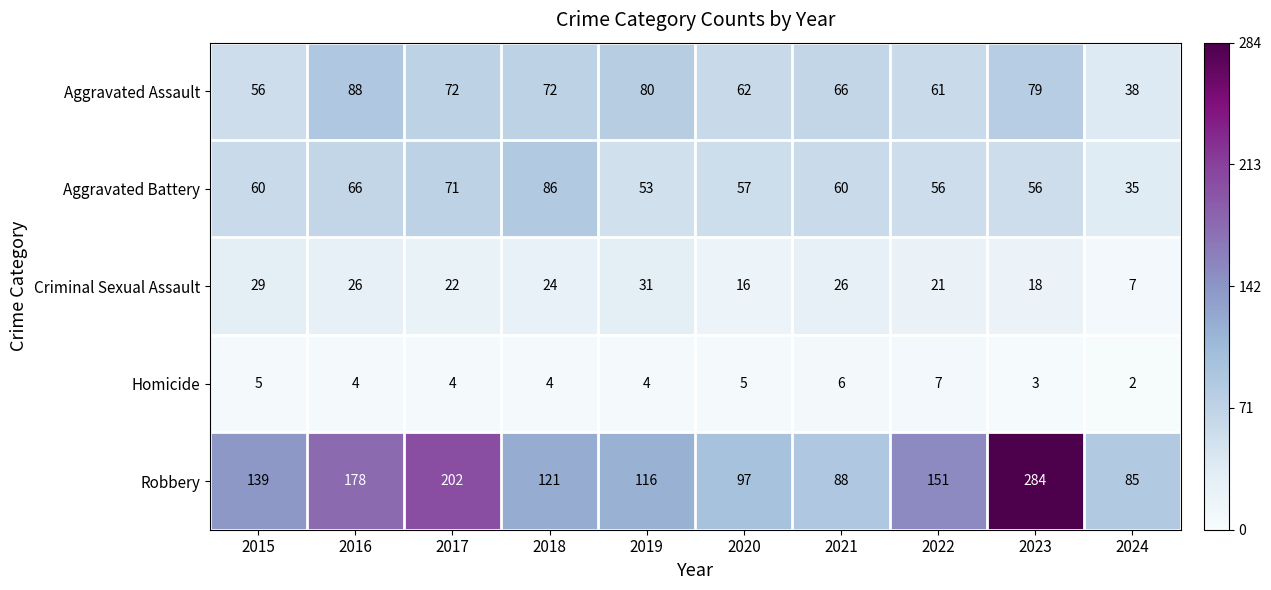

What is the sum of all Aggravated Battery values?

600